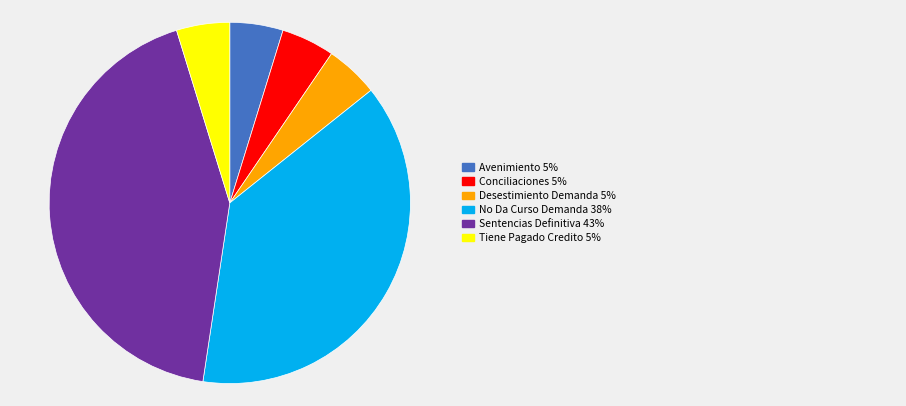

Is there any slice that represents more than half of the pie?

No